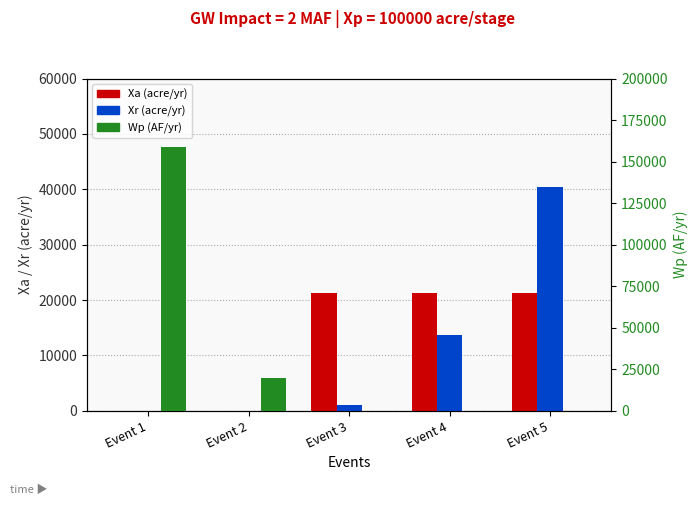

What is the difference between the maximum and minimum values in the Wp (AF/yr) series?

158558.4